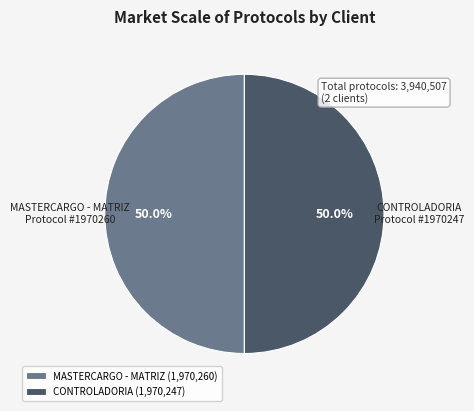

The MASTERCARGO - MATRIZ slice represents 56% of the pie. True or false?

False